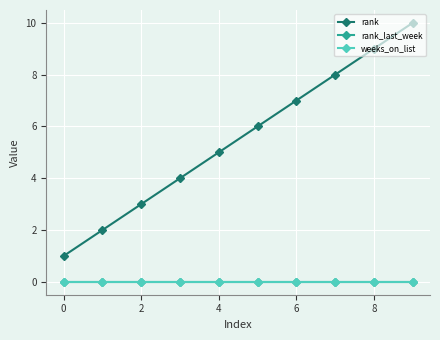

What is the greatest value displayed?

10